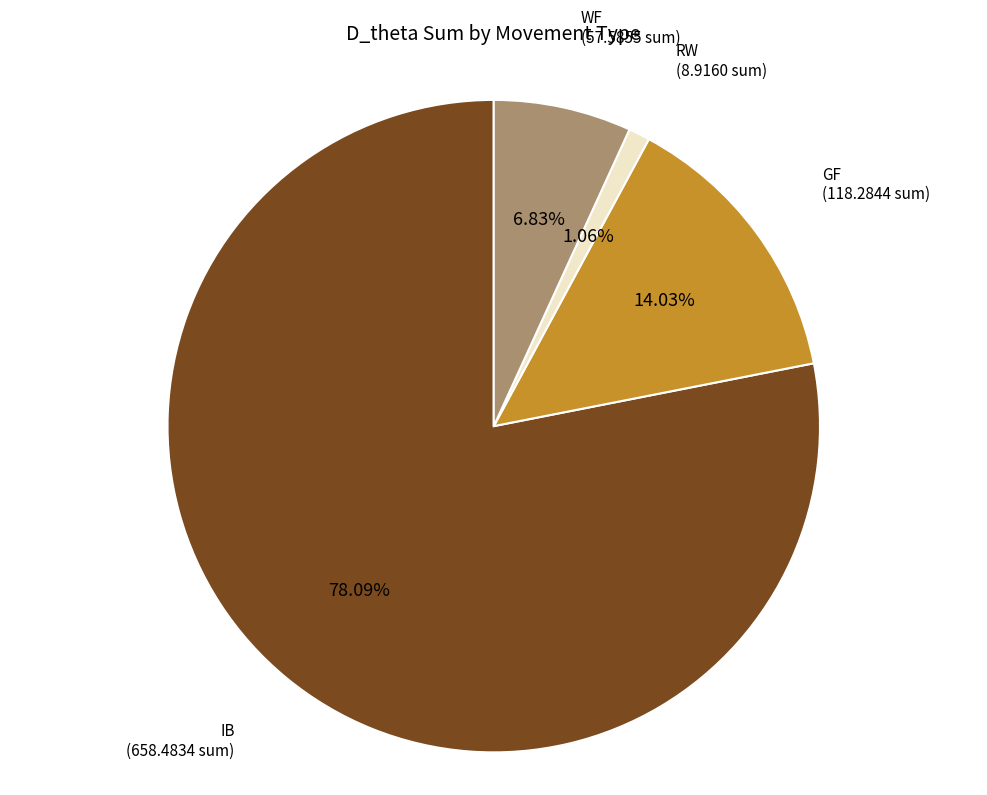

What percentage is the GF slice, to the nearest percent?

14%